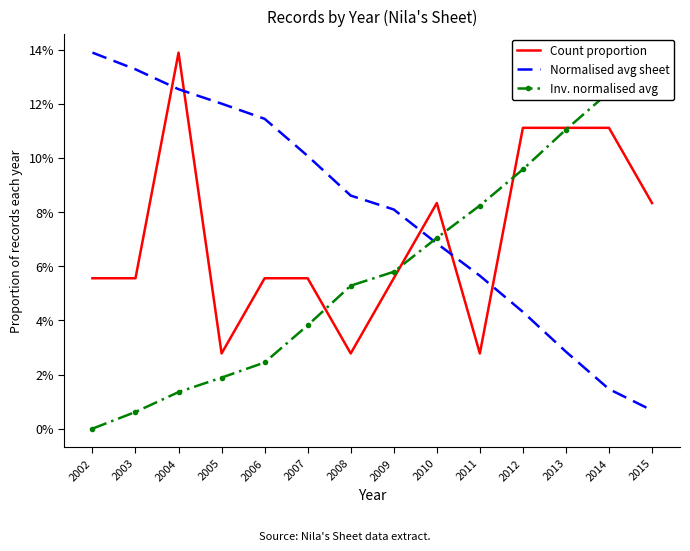

What is the maximum value for Count proportion?

0.1